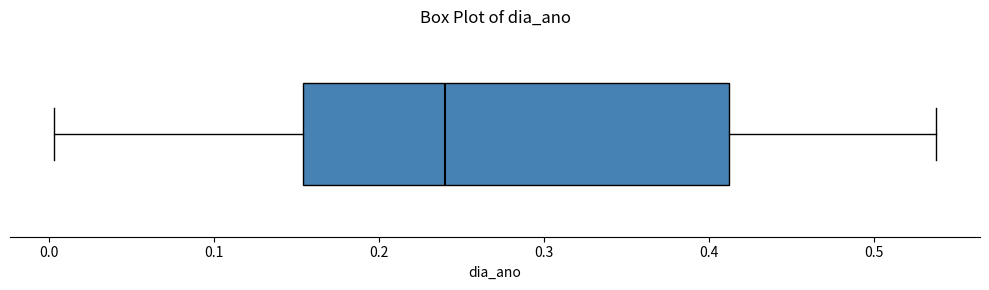

Where does the left whisker of the box end on the x-axis? The values are not printed on the chart, so give them approximately, as read against the axis.

0.00